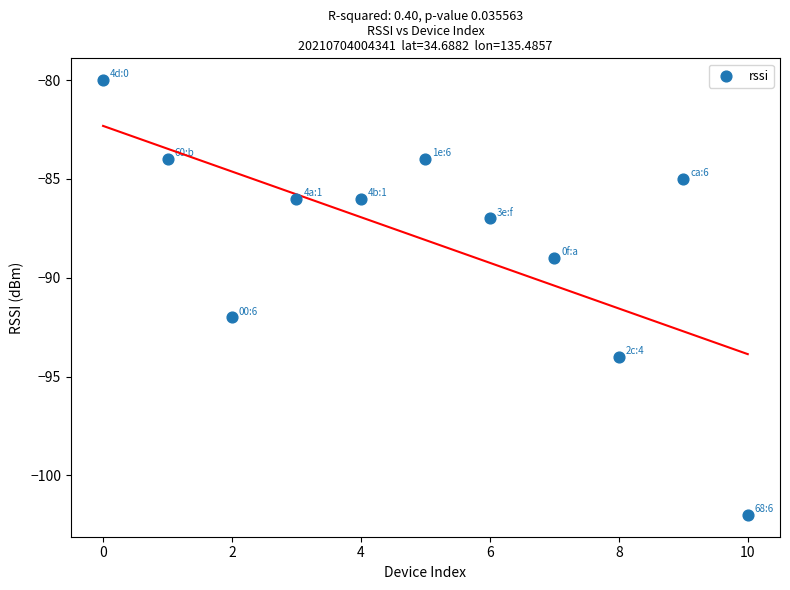

What is the range of Y values (max minus min)?

22